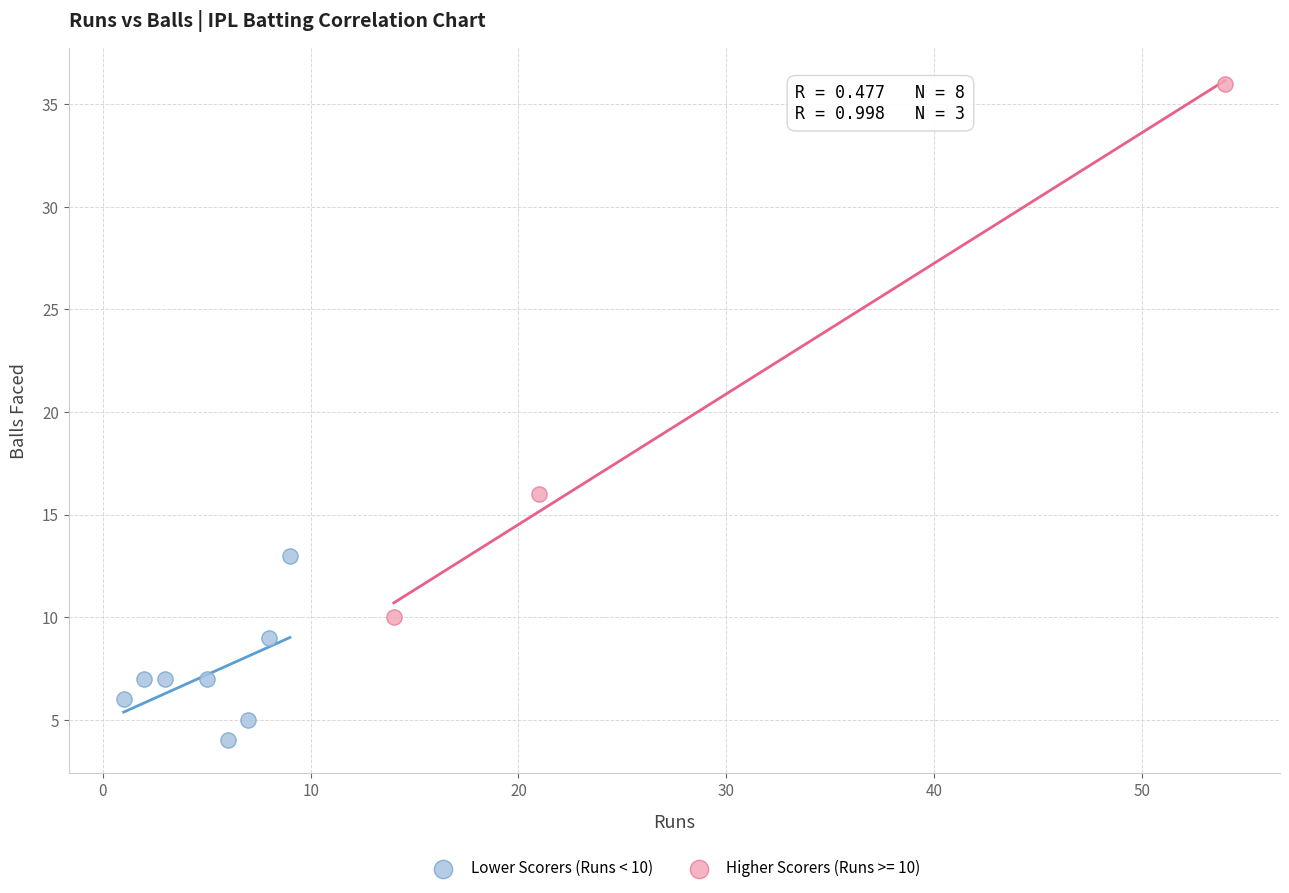

Which series has the widest spread of Y values?

Higher Scorers (Runs >= 10)